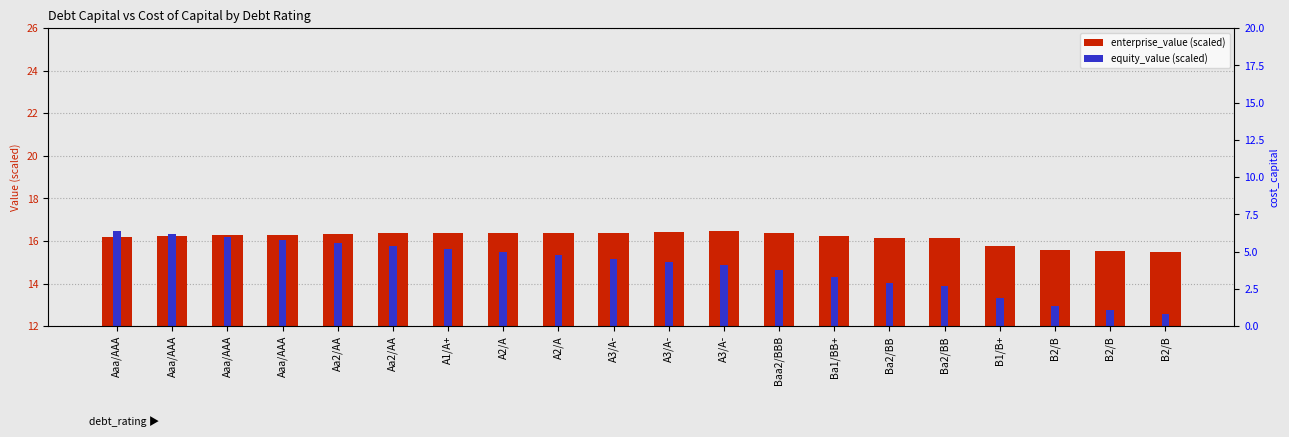

Read the enterprise_value (scaled) value at A3/A-.

16.4